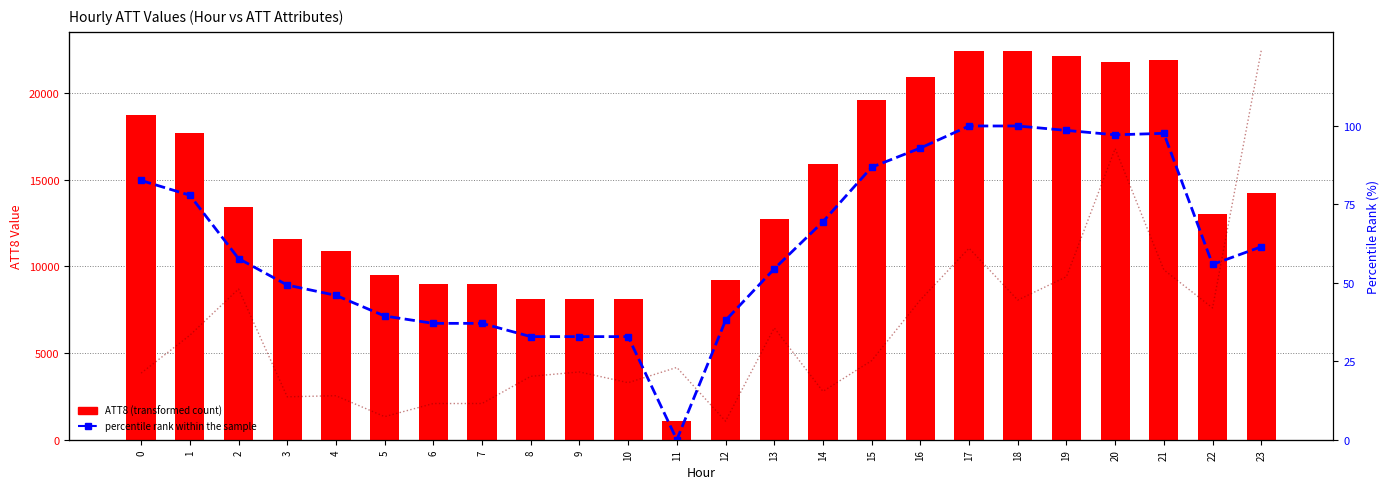

True or false: percentile rank within the sample has a value of 0.0 at 11.

True